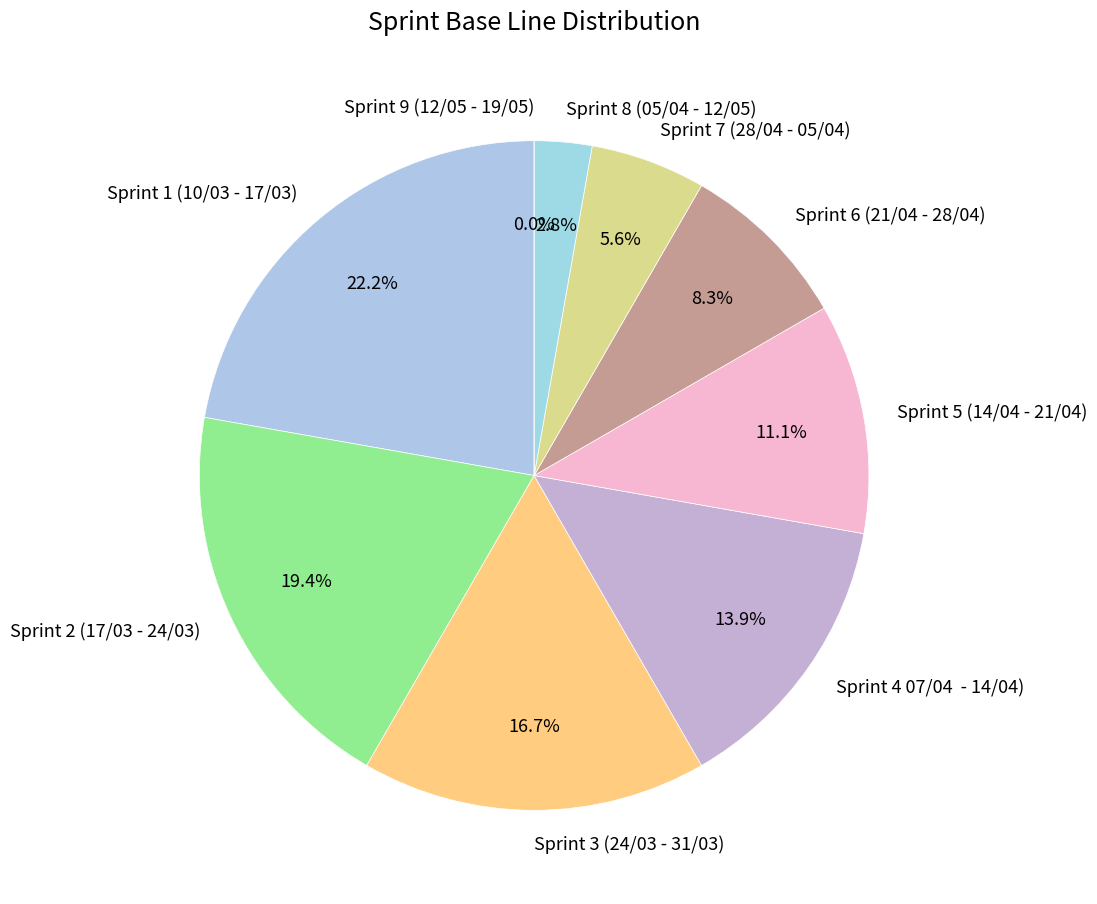

The Sprint 8 (05/04 - 12/05) slice represents 3% of the pie. True or false?

True